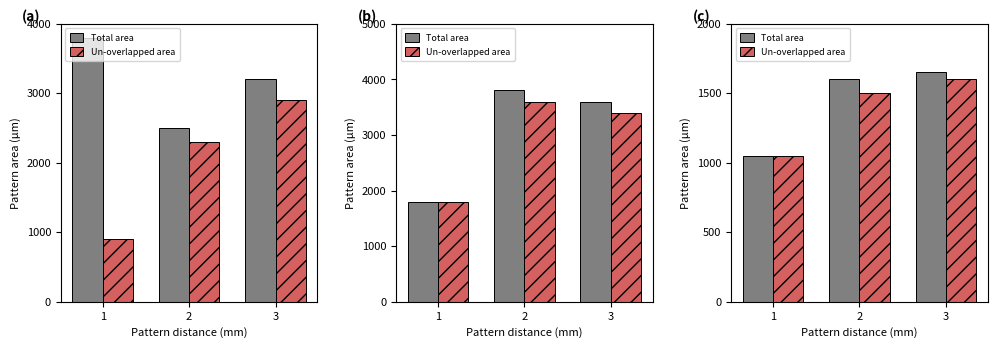

Is it true that Total area equals 219 at 1?

False